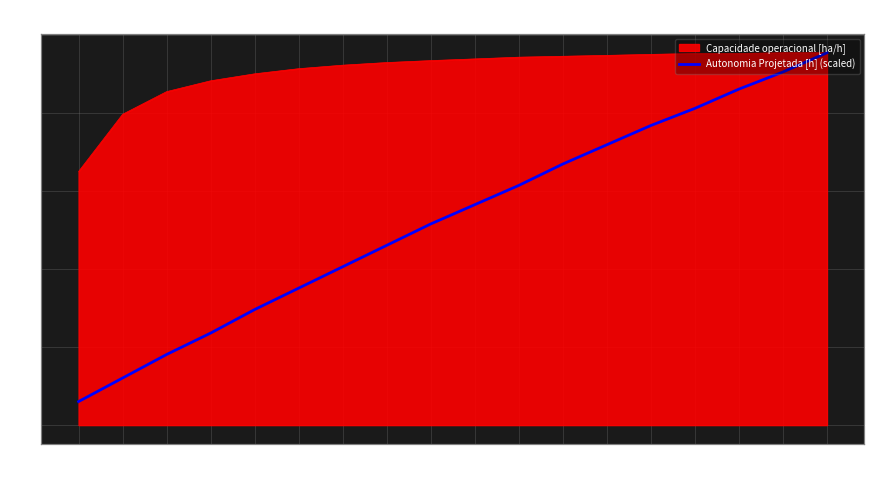

Reading right to left, extract all data points from this chart.

4.8	4.5	4.3	4.1	3.8	3.6	3.3	3.1	2.8	2.6	2.3	2.0	1.8	1.5	1.2	0.9	0.6	0.3